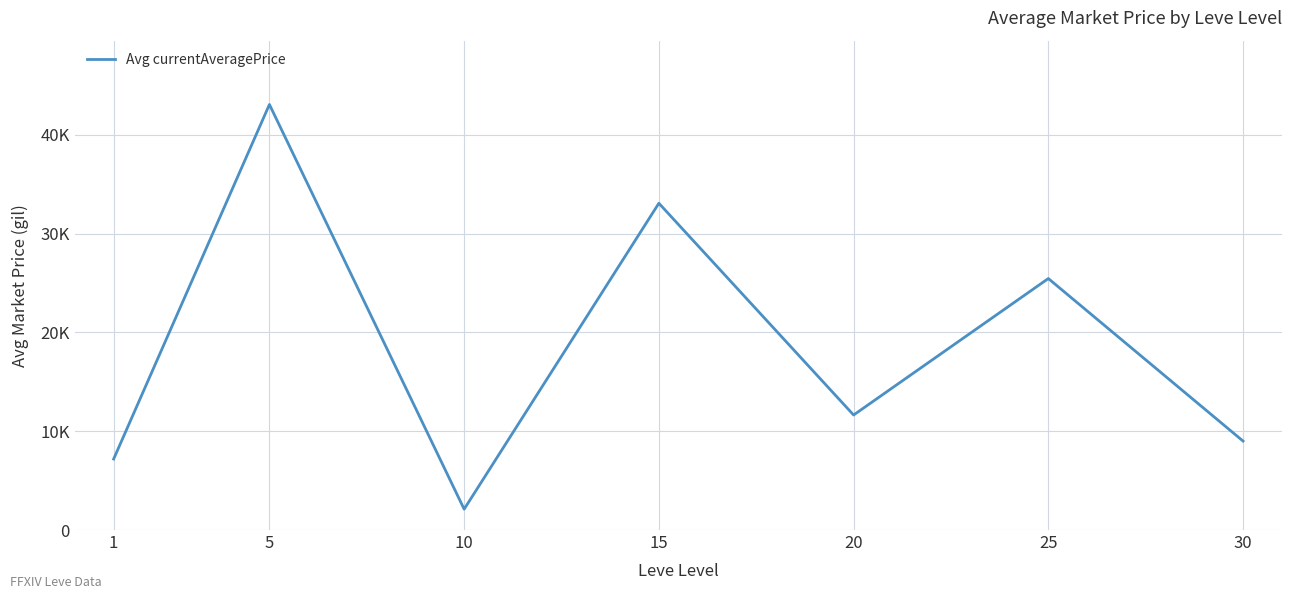

What is the smallest value displayed?

2111.8